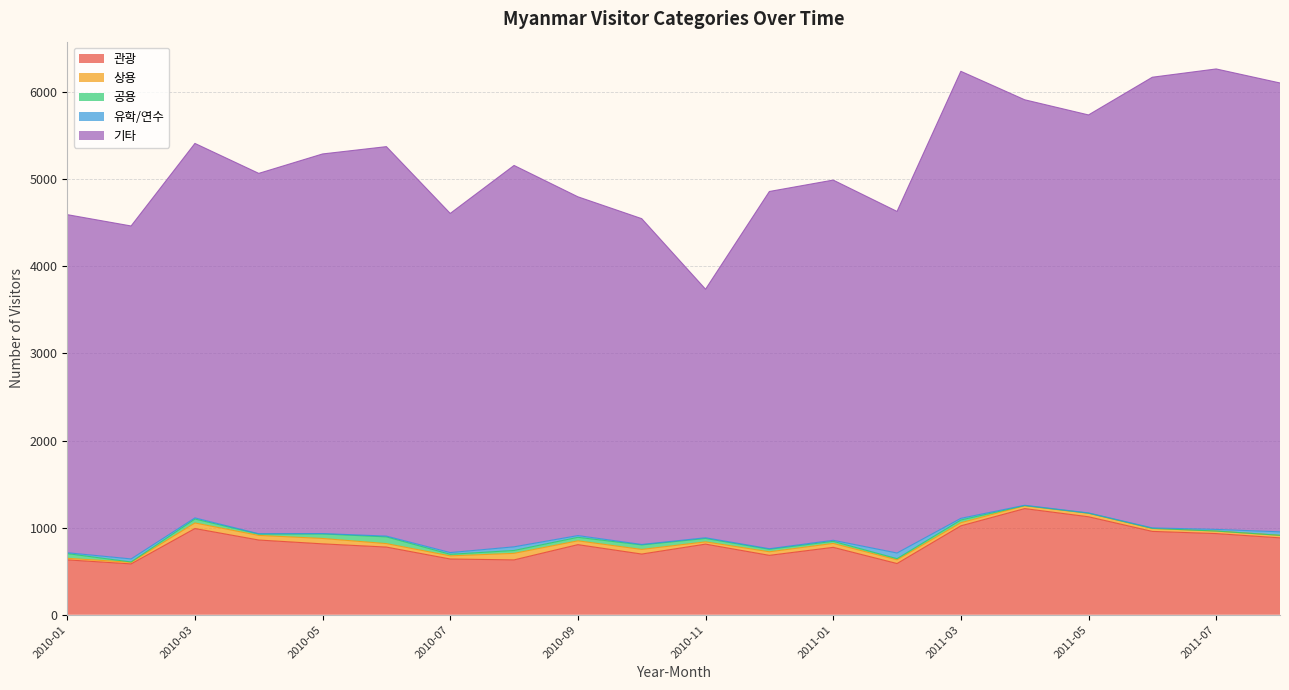

How many data points does each series have?

20